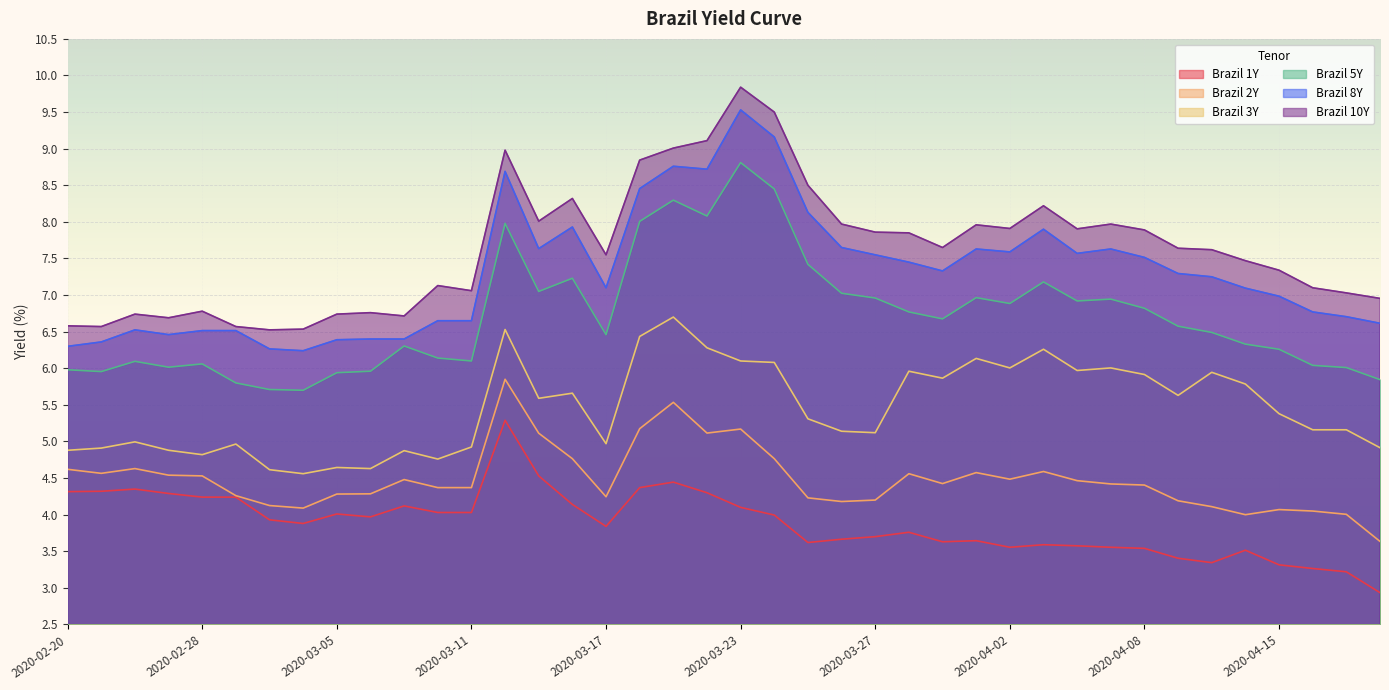

True or false: Brazil 3Y and Brazil 10Y cross at least once.

False